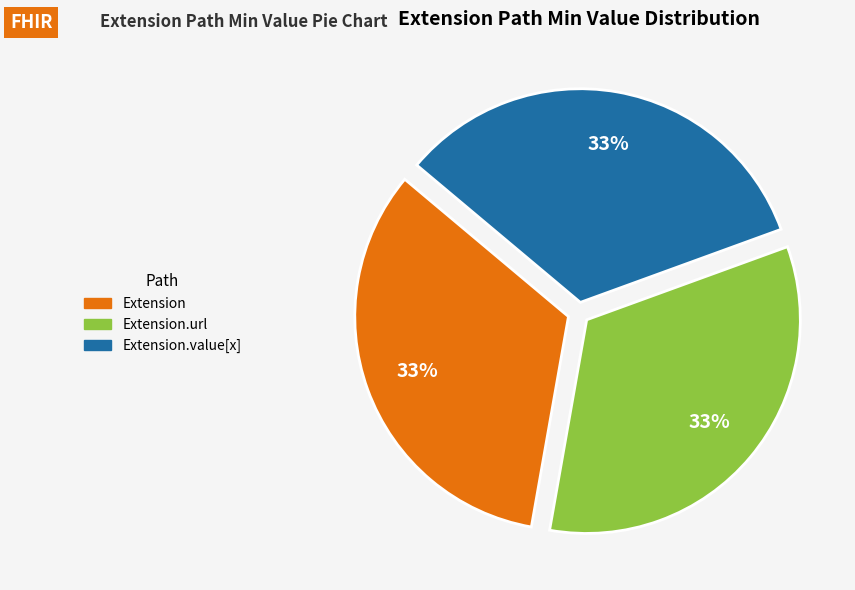

Is there a majority slice in this chart?

No